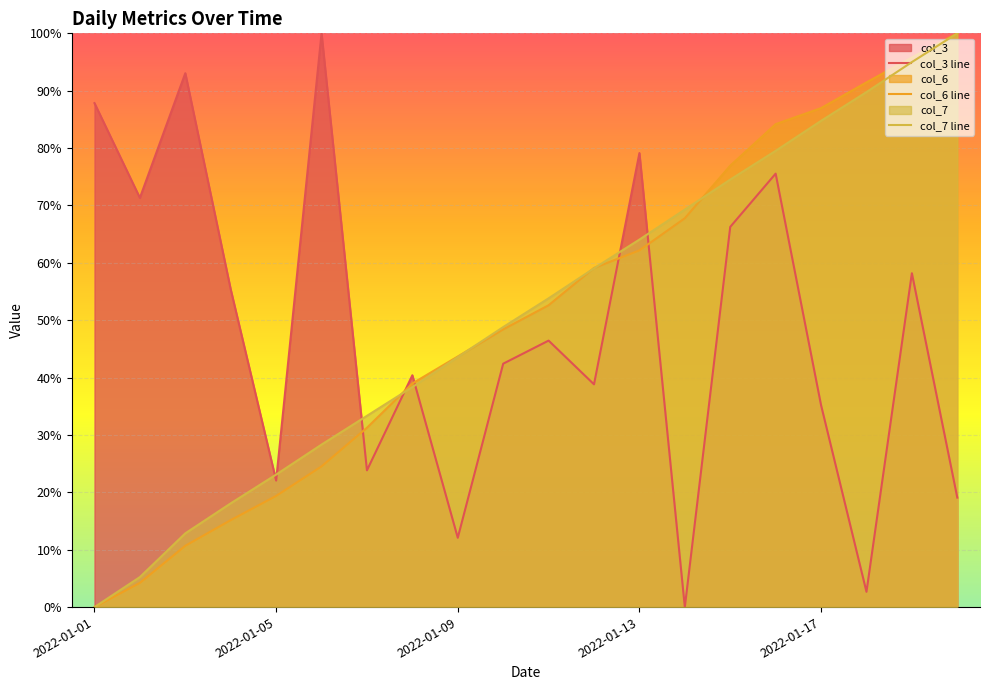

The col_7 line series shows 23.1 at 2022-01-05. True or false?

True